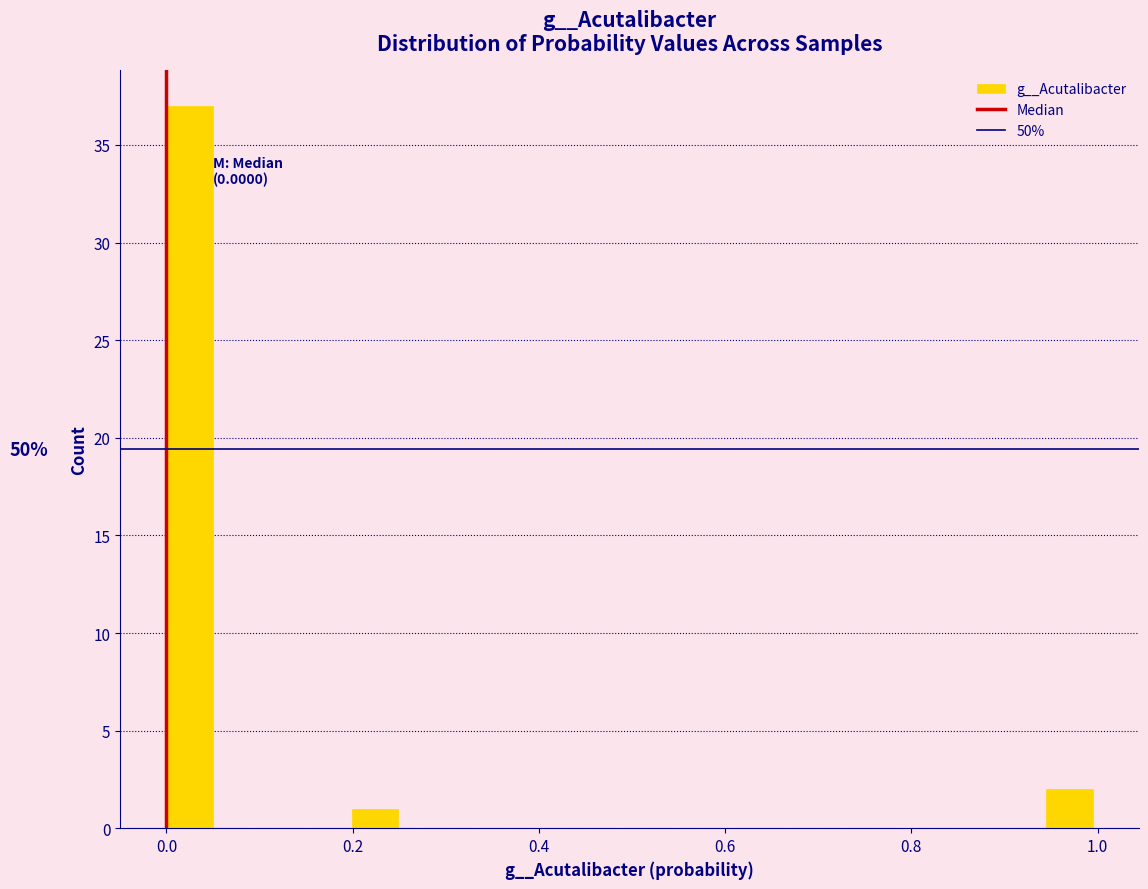

Around what value on the x-axis is the tallest bar? Give the approximate position of its centre, as read against the axis.

0.02